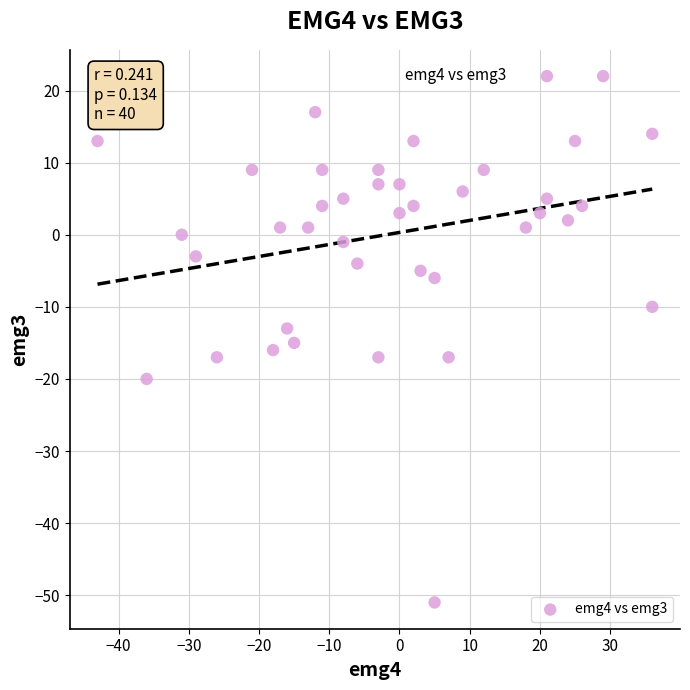

What is the range of X values (max minus min)?

79